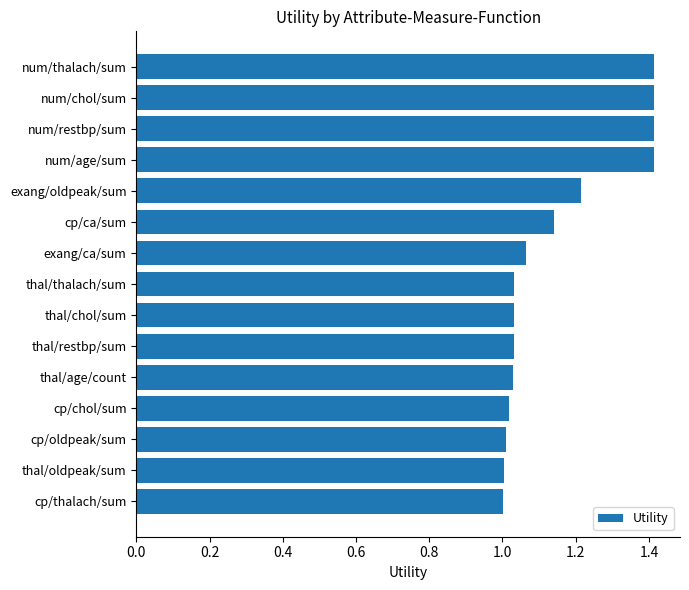

What is the greatest value displayed?

1.4